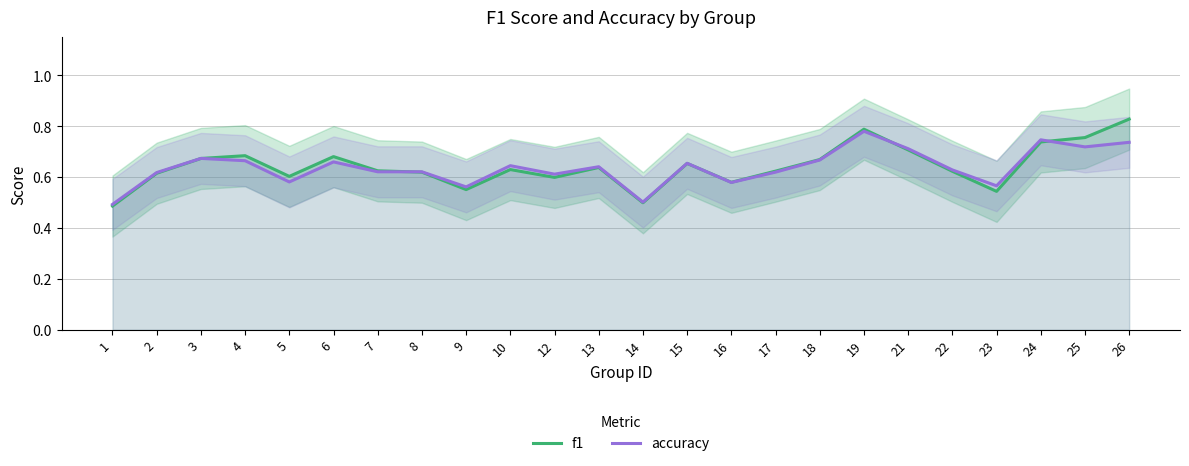

How many times do accuracy and f1 cross each other?

5